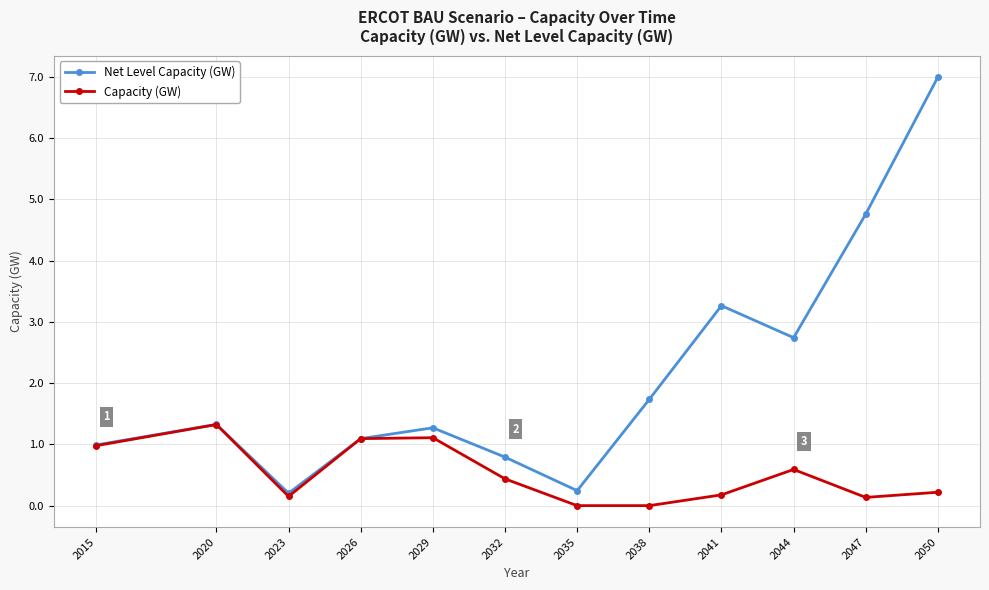

Which series has the largest range (max minus min)?

Net Level Capacity (GW)